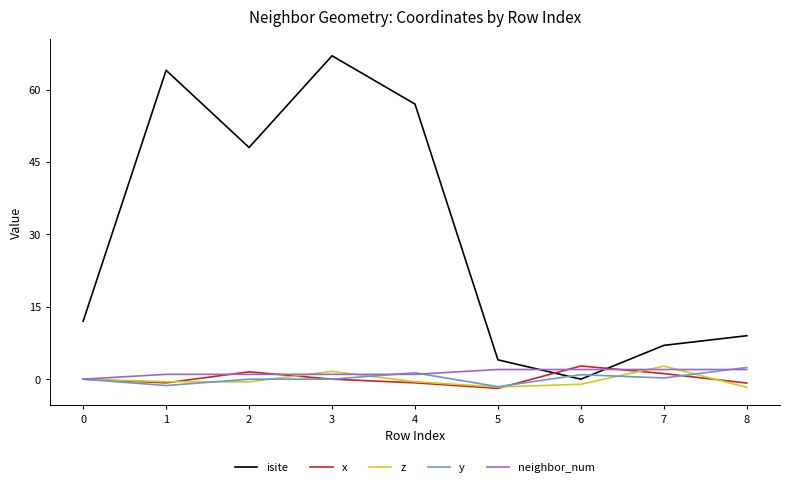

What is the greatest value displayed?

67.0